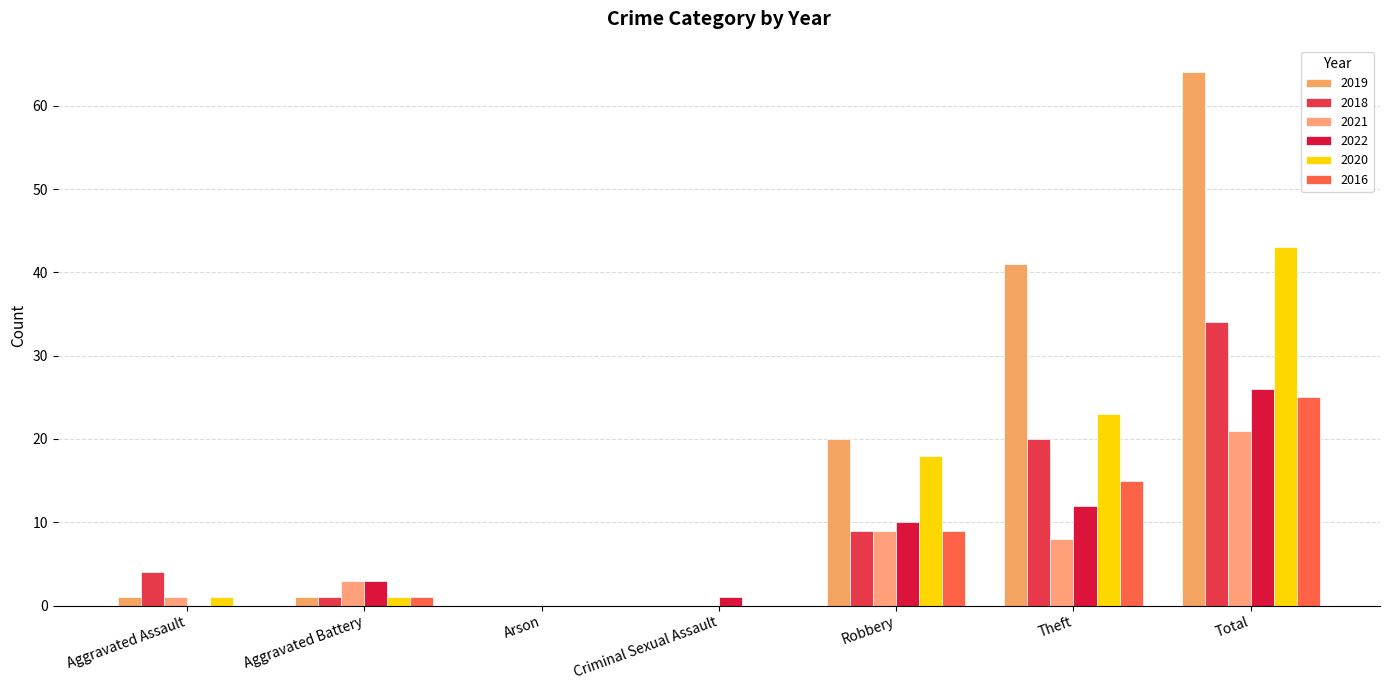

Reading left to right, extract all data points from this chart.

2019: Aggravated Assault=1	Aggravated Battery=1	Arson=0	Criminal Sexual Assault=0	Robbery=20	Theft=41	Total=64
2018: Aggravated Assault=4	Aggravated Battery=1	Arson=0	Criminal Sexual Assault=0	Robbery=9	Theft=20	Total=34
2021: Aggravated Assault=1	Aggravated Battery=3	Arson=0	Criminal Sexual Assault=0	Robbery=9	Theft=8	Total=21
2022: Aggravated Assault=0	Aggravated Battery=3	Arson=0	Criminal Sexual Assault=1	Robbery=10	Theft=12	Total=26
2020: Aggravated Assault=1	Aggravated Battery=1	Arson=0	Criminal Sexual Assault=0	Robbery=18	Theft=23	Total=43
2016: Aggravated Assault=0	Aggravated Battery=1	Arson=0	Criminal Sexual Assault=0	Robbery=9	Theft=15	Total=25